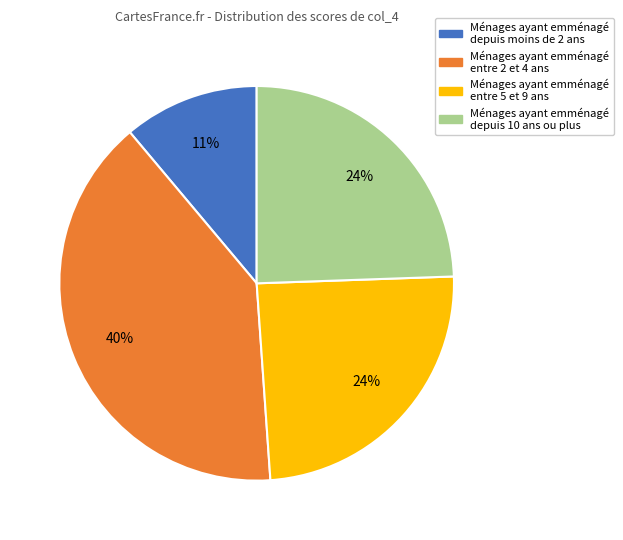

Which category has the smallest portion of the pie?

Ménages ayant emménagé depuis moins de 2 ans